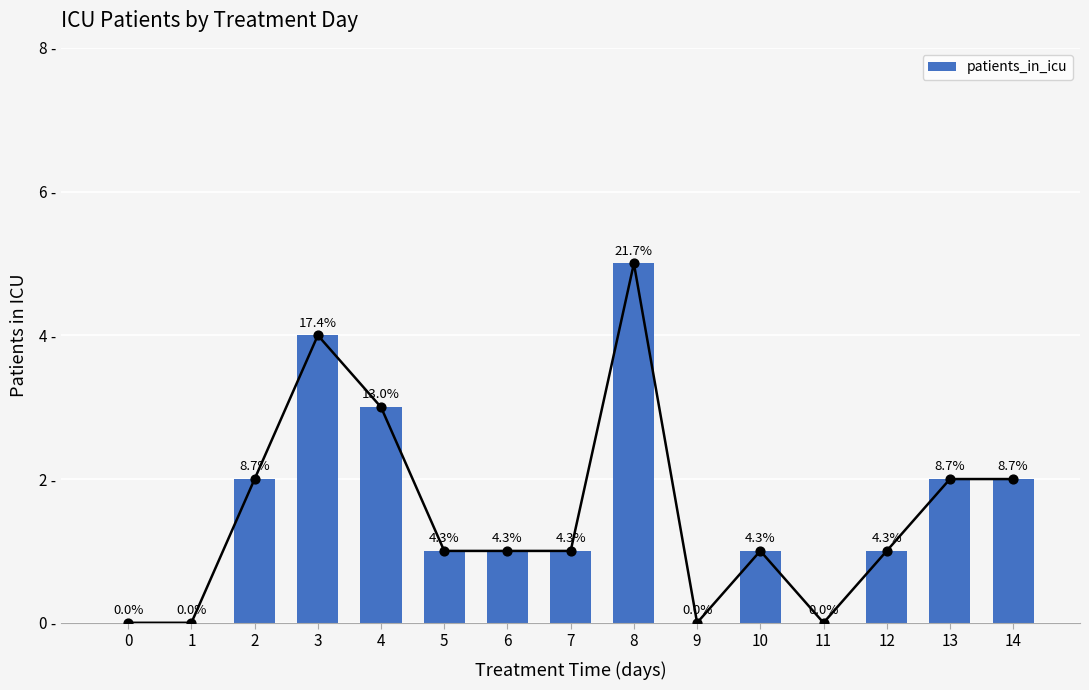

Between 13 and 6, which is larger?

13